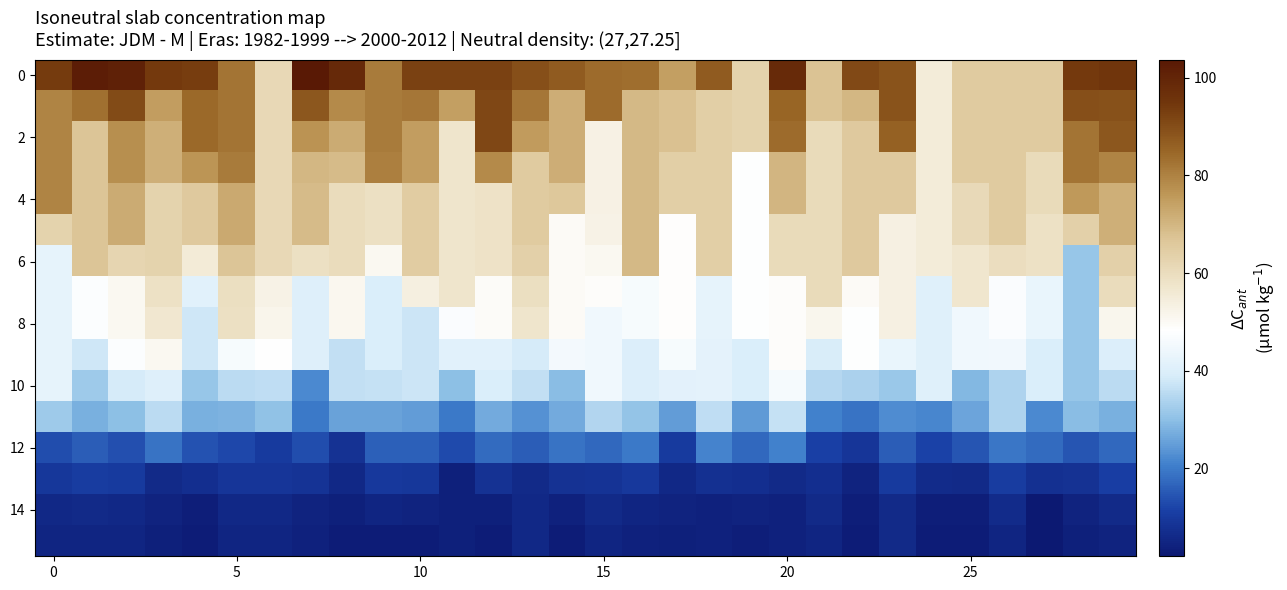

At which category is the sum across all series the highest?

29